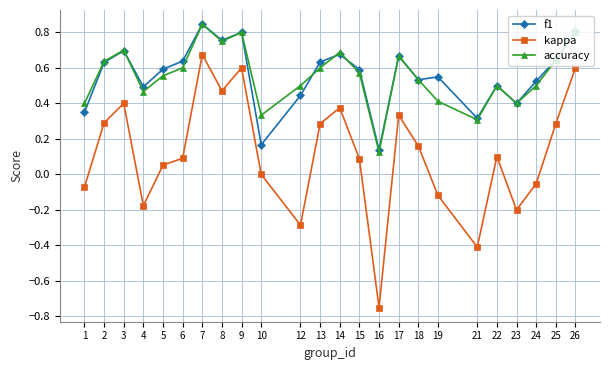

Count the f1 values in the range 0 to 1.

24